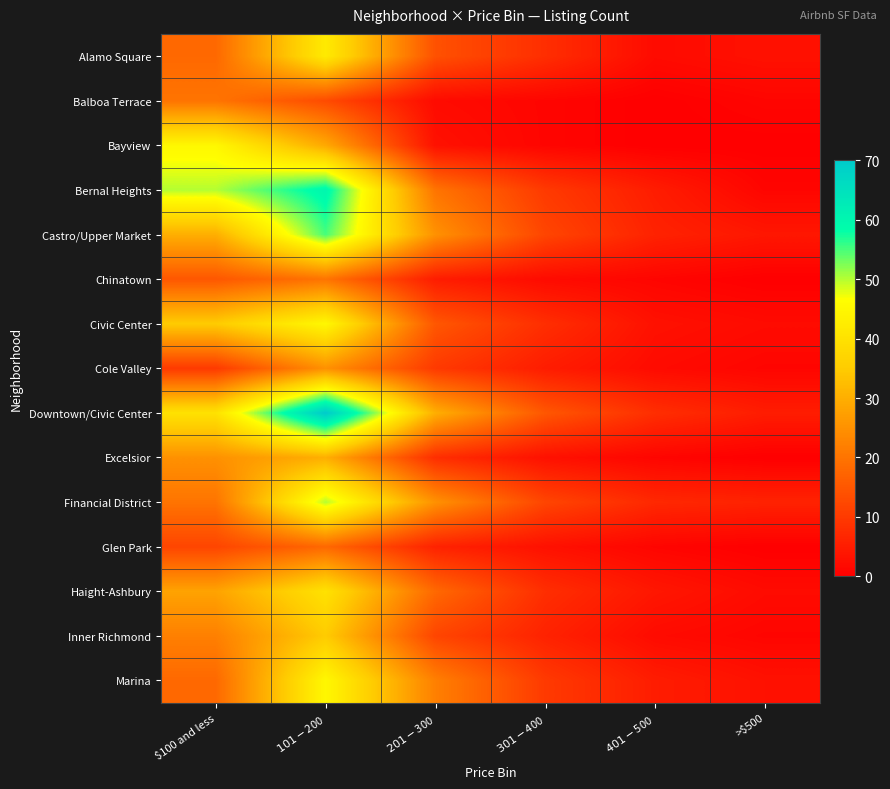

How many distinct data groups are displayed?

15